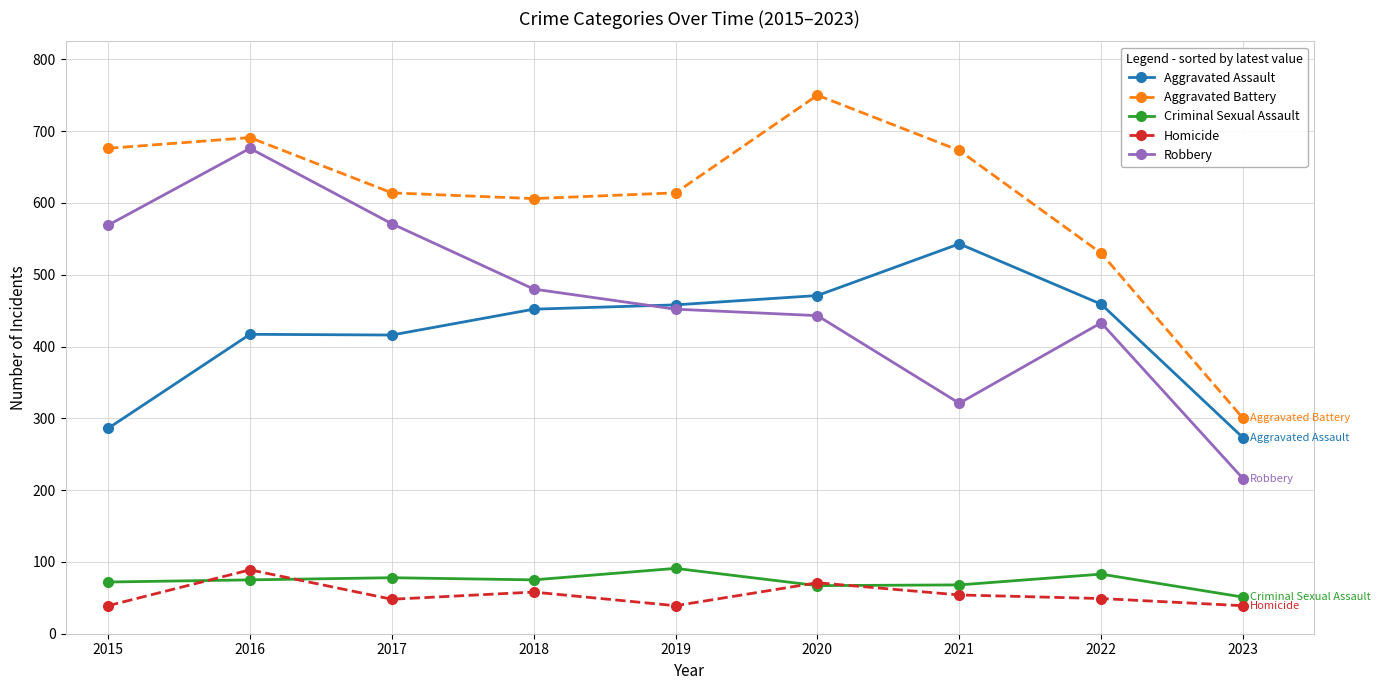

At which category does Homicide reach its first local peak?

2016